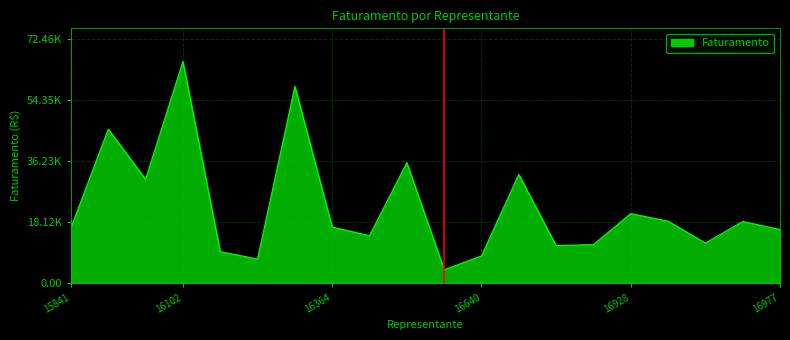

Where is the first local maximum?

15859